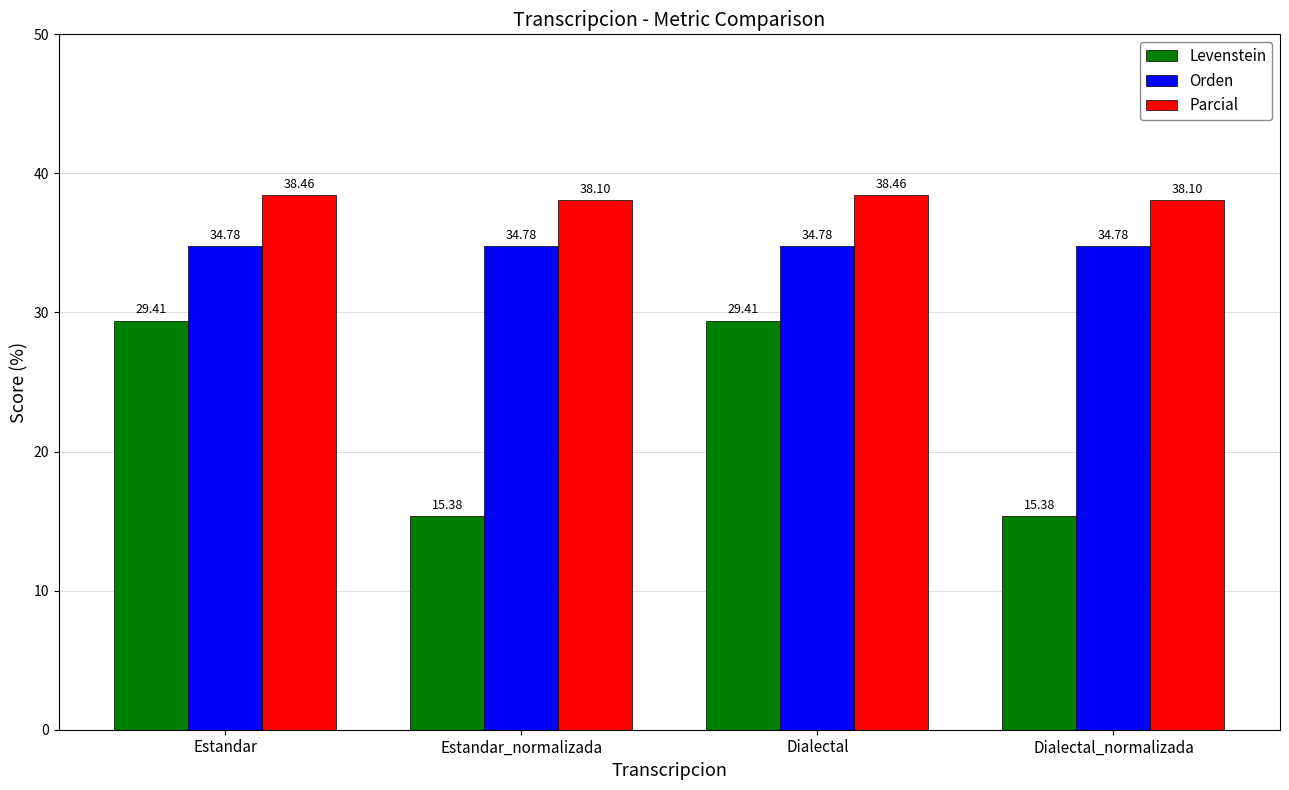

How many groups of bars are there?

4